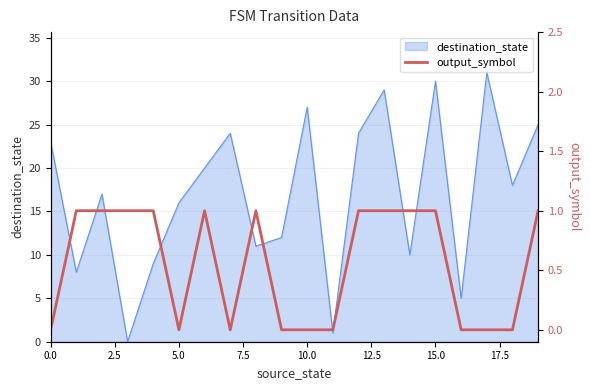

At which label is destination_state closest to 15?

5.0